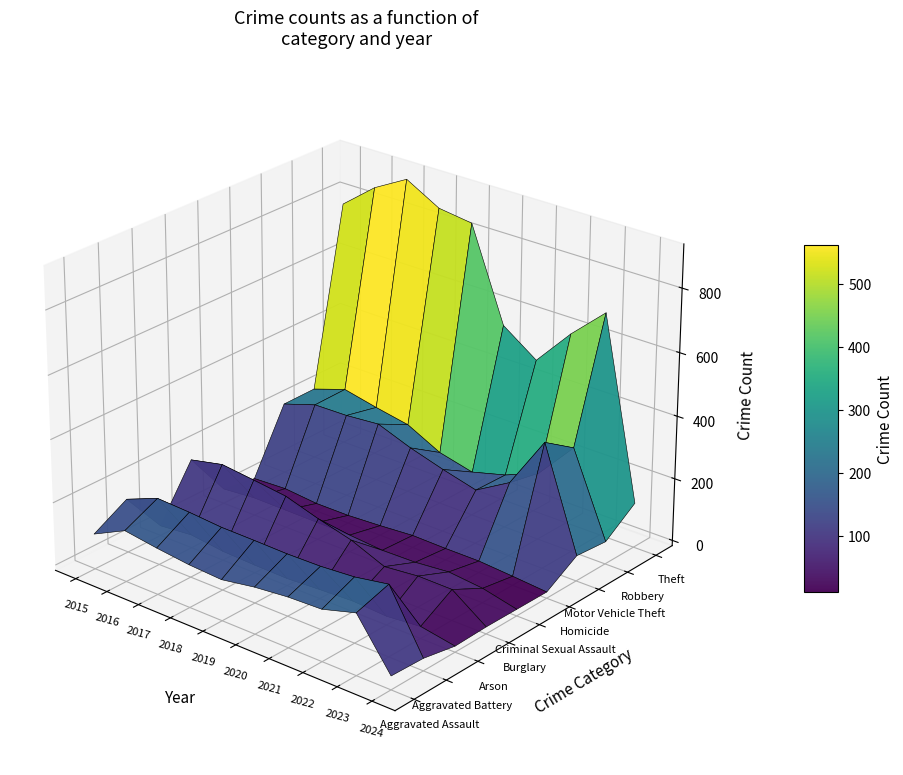

What is the average value of the Motor Vehicle Theft series?

218